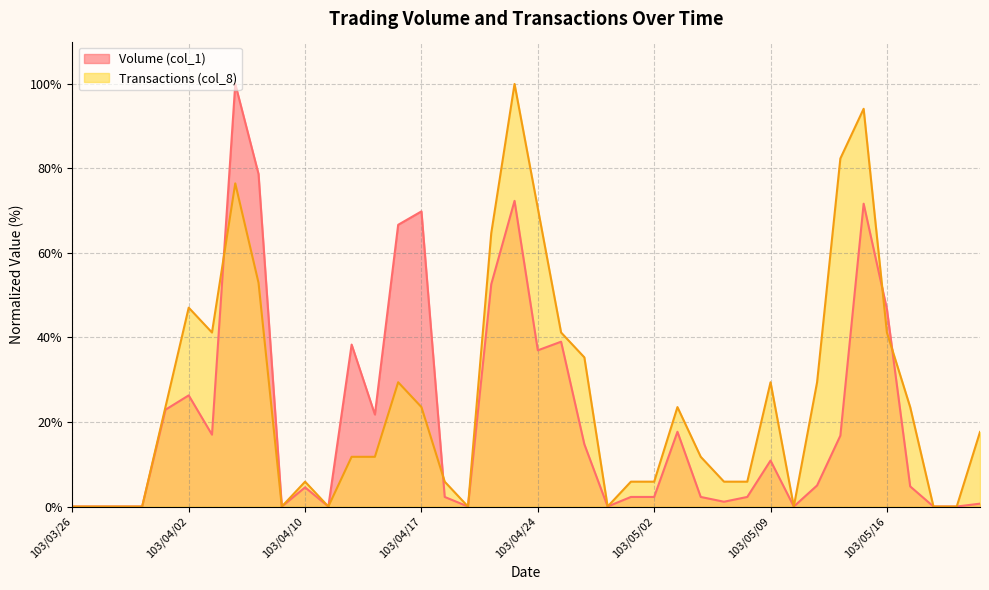

At which label does Volume (col_1) first exceed 4?

103/04/01